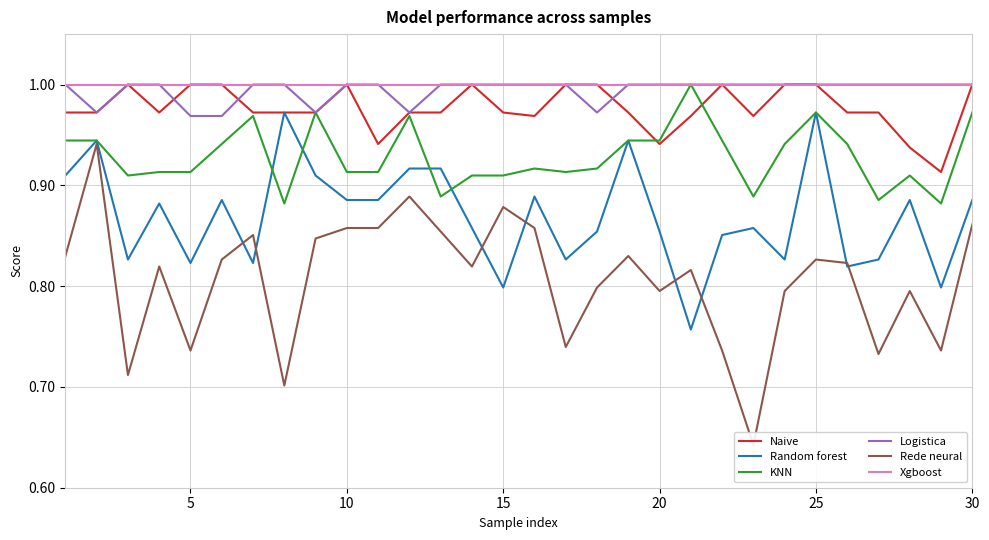

Reading left to right, extract all data points from this chart.

Naive: 1.0	1.0	1.0	1.0	1.0	1.0	1.0	1.0	1.0	1.0	0.9	1.0	1.0	1.0	1.0	1.0	1.0	1.0	1.0	0.9	1.0	1.0	1.0	1.0	1.0	1.0	1.0	0.9	0.9	1.0
Random forest: 0.9	0.9	0.8	0.9	0.8	0.9	0.8	1.0	0.9	0.9	0.9	0.9	0.9	0.9	0.8	0.9	0.8	0.9	0.9	0.9	0.8	0.9	0.9	0.8	1.0	0.8	0.8	0.9	0.8	0.9
KNN: 0.9	0.9	0.9	0.9	0.9	0.9	1.0	0.9	1.0	0.9	0.9	1.0	0.9	0.9	0.9	0.9	0.9	0.9	0.9	0.9	1.0	0.9	0.9	0.9	1.0	0.9	0.9	0.9	0.9	1.0
Logistica: 1.0	1.0	1.0	1.0	1.0	1.0	1.0	1.0	1.0	1.0	1.0	1.0	1.0	1.0	1.0	1.0	1.0	1.0	1.0	1.0	1.0	1.0	1.0	1.0	1.0	1.0	1.0	1.0	1.0	1.0
Rede neural: 0.8	0.9	0.7	0.8	0.7	0.8	0.9	0.7	0.8	0.9	0.9	0.9	0.9	0.8	0.9	0.9	0.7	0.8	0.8	0.8	0.8	0.7	0.6	0.8	0.8	0.8	0.7	0.8	0.7	0.9
Xgboost: 1.0	1.0	1.0	1.0	1.0	1.0	1.0	1.0	1.0	1.0	1.0	1.0	1.0	1.0	1.0	1.0	1.0	1.0	1.0	1.0	1.0	1.0	1.0	1.0	1.0	1.0	1.0	1.0	1.0	1.0